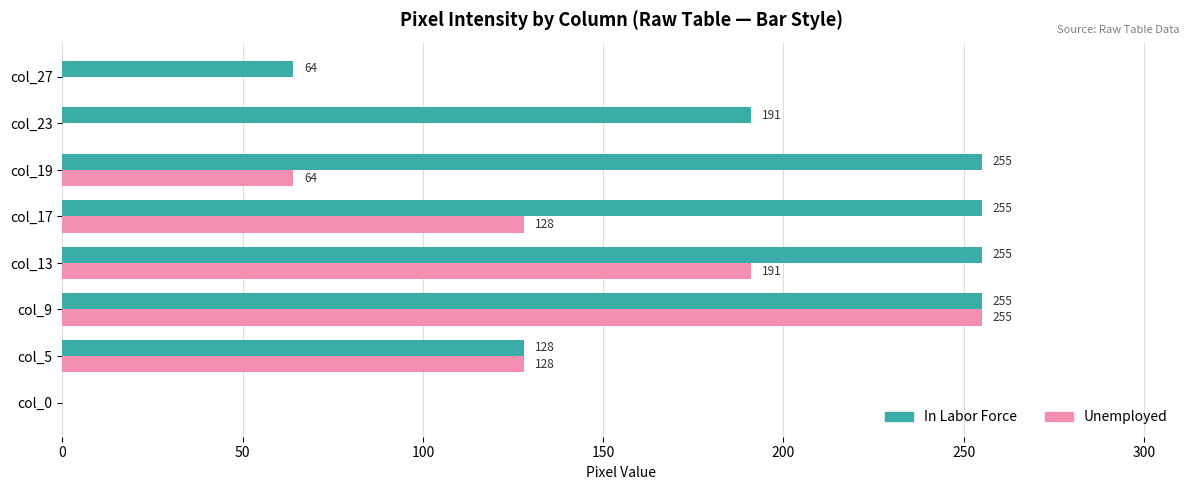

Between col_13 and col_19, which series saw the biggest shift?

Unemployed